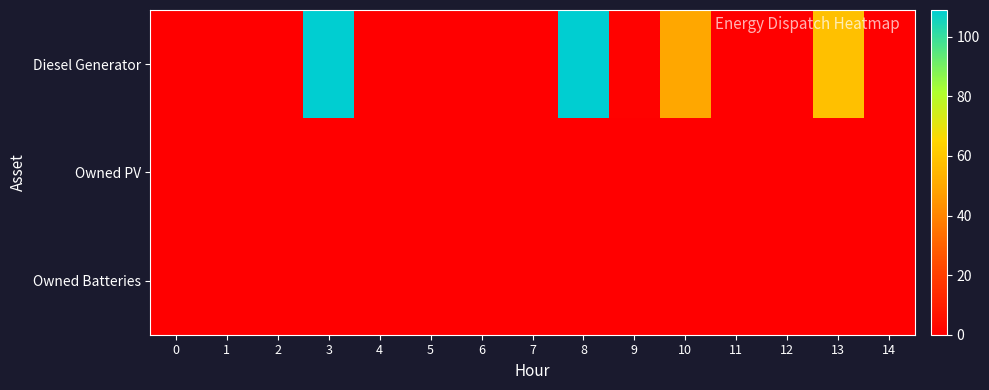

Count the number of categories in the chart.

15